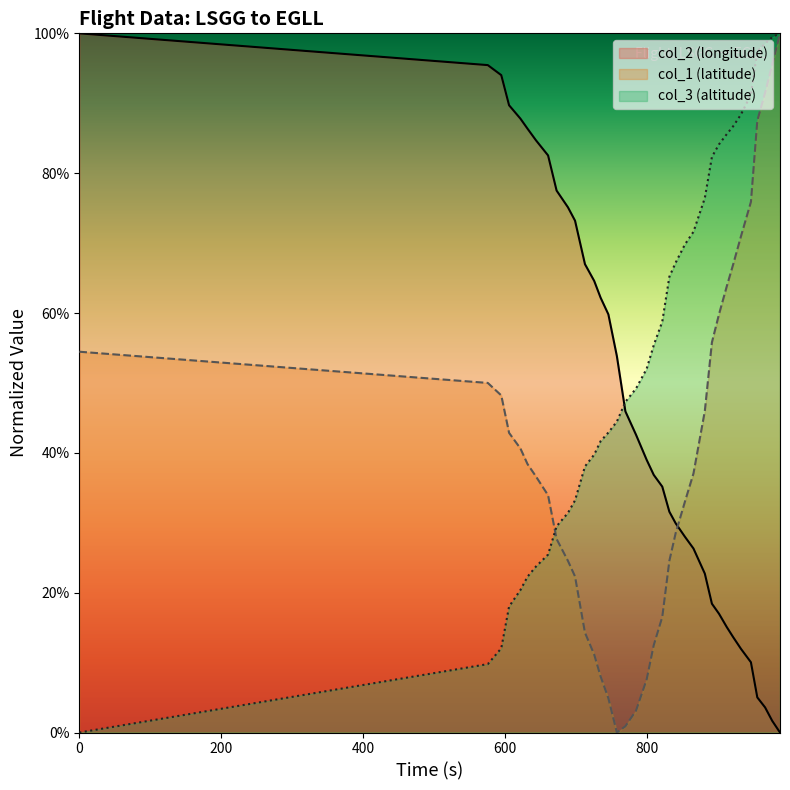

Which series has the largest total across all categories?

col_3 (altitude)